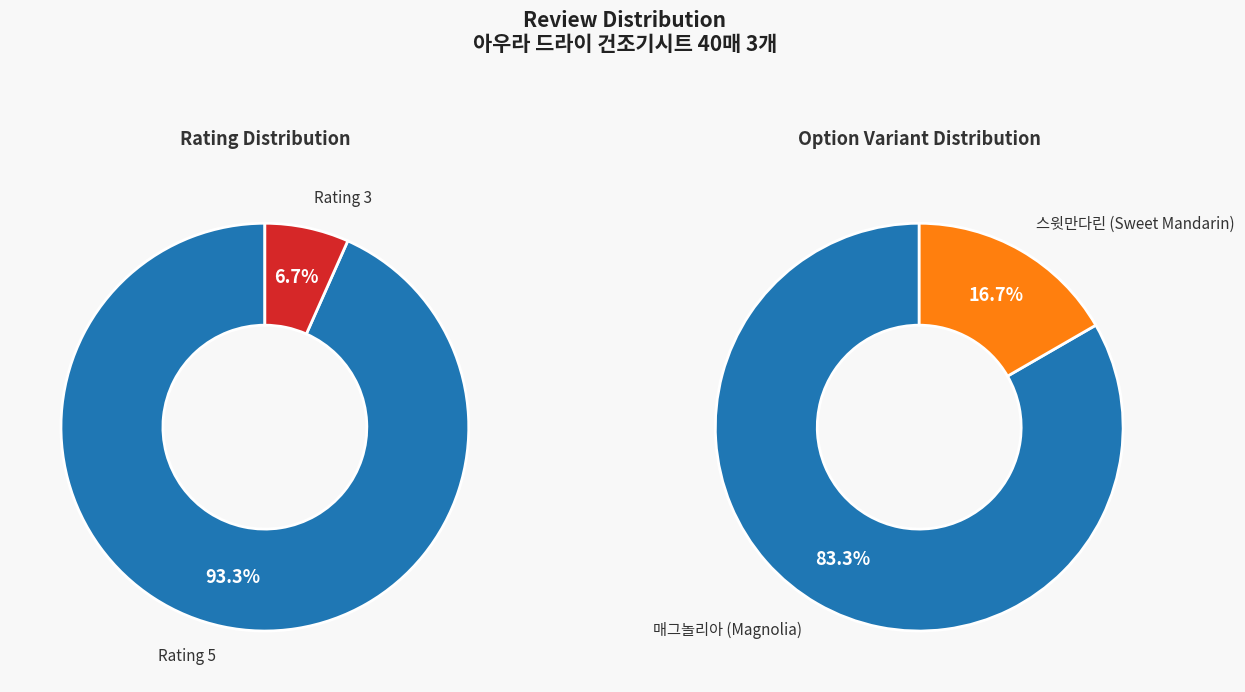

Which category has the smallest portion of the pie?

rating_3